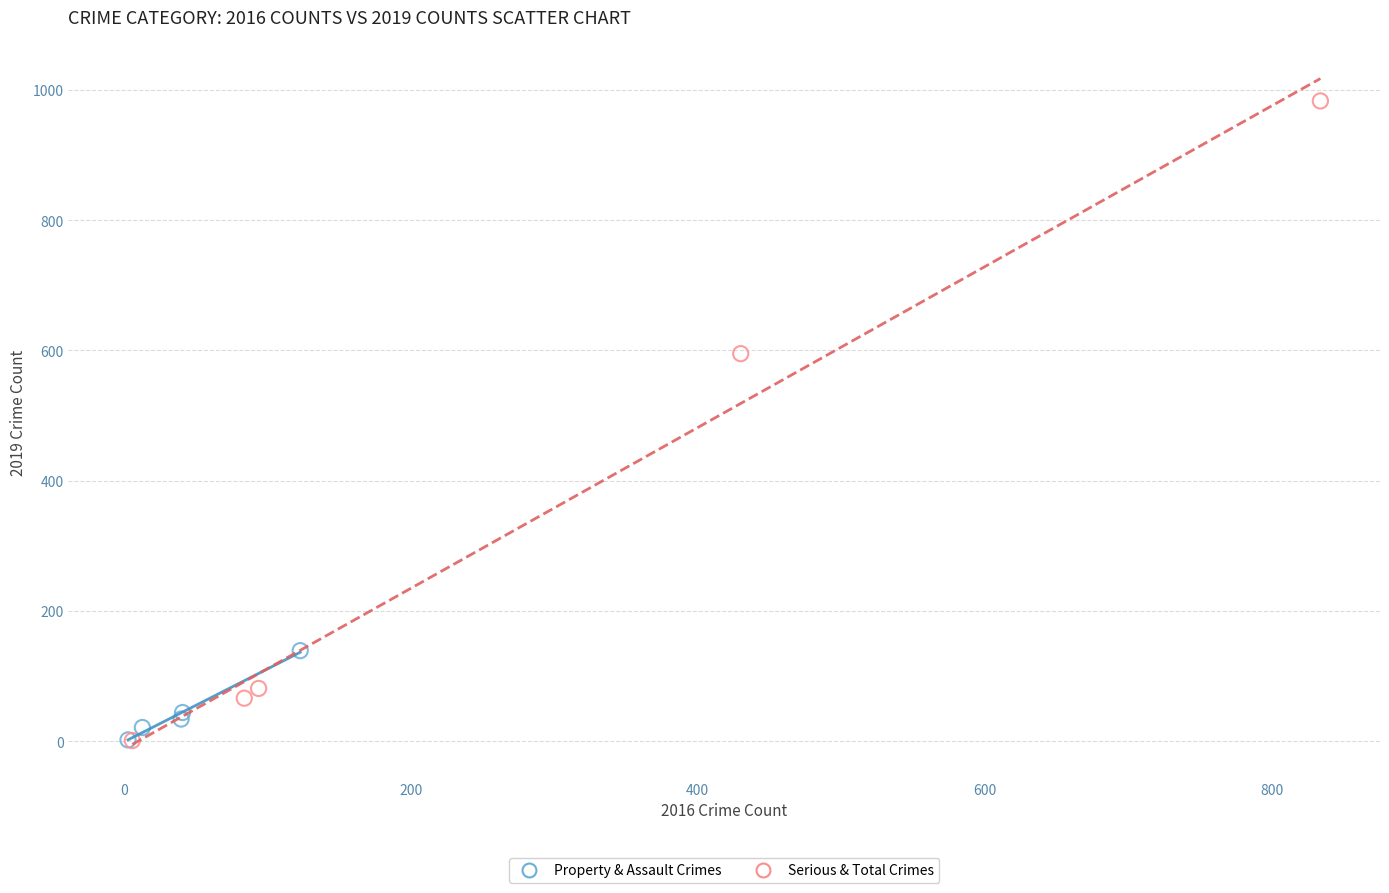

Which series contains the highest Y value?

Serious & Total Crimes